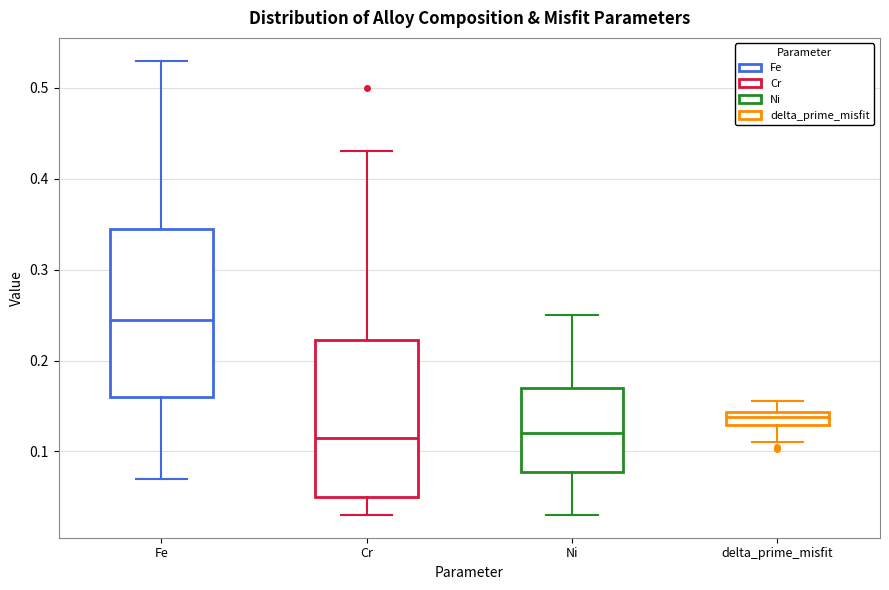

Where is the upper edge of the box for delta_prime_misfit on the y-axis? The values are not printed on the chart, so give them approximately, as read against the axis.

0.14